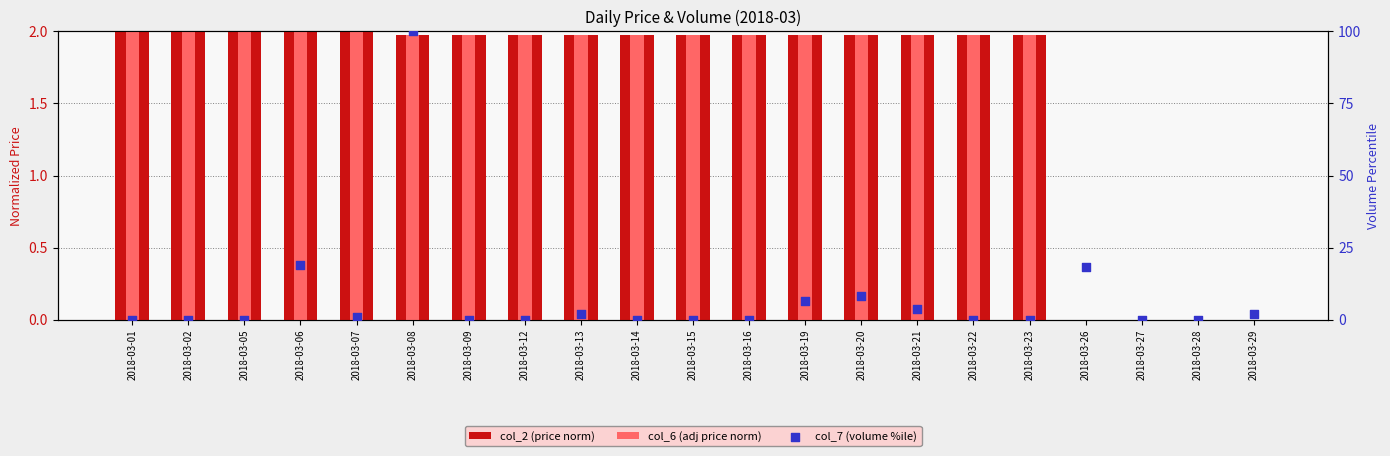

Which series contains the highest Y value?

col_7 (volume %ile)